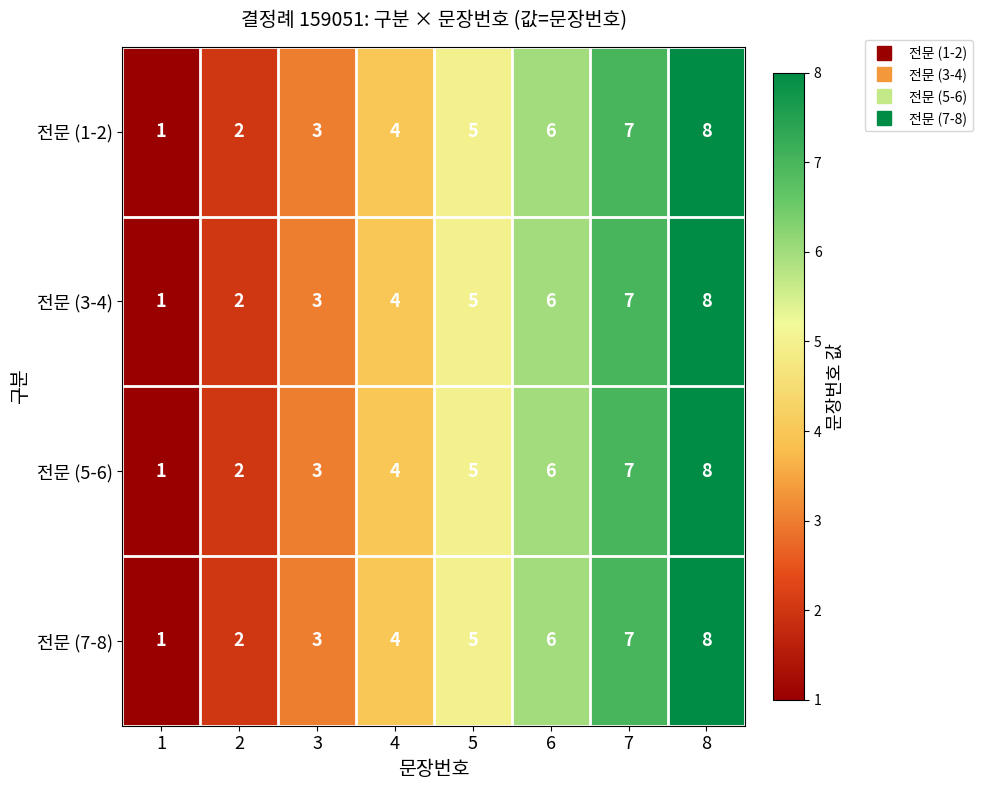

At which category does the chart reach its peak across all series?

8